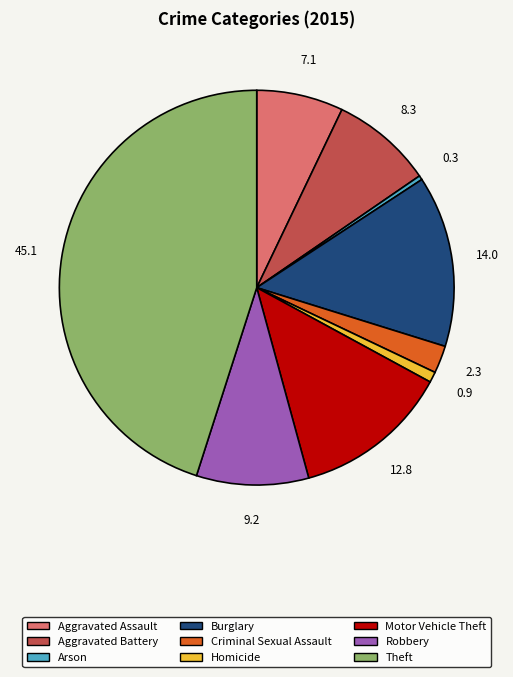

Is the sum of Motor Vehicle Theft and Aggravated Battery greater than half?

No